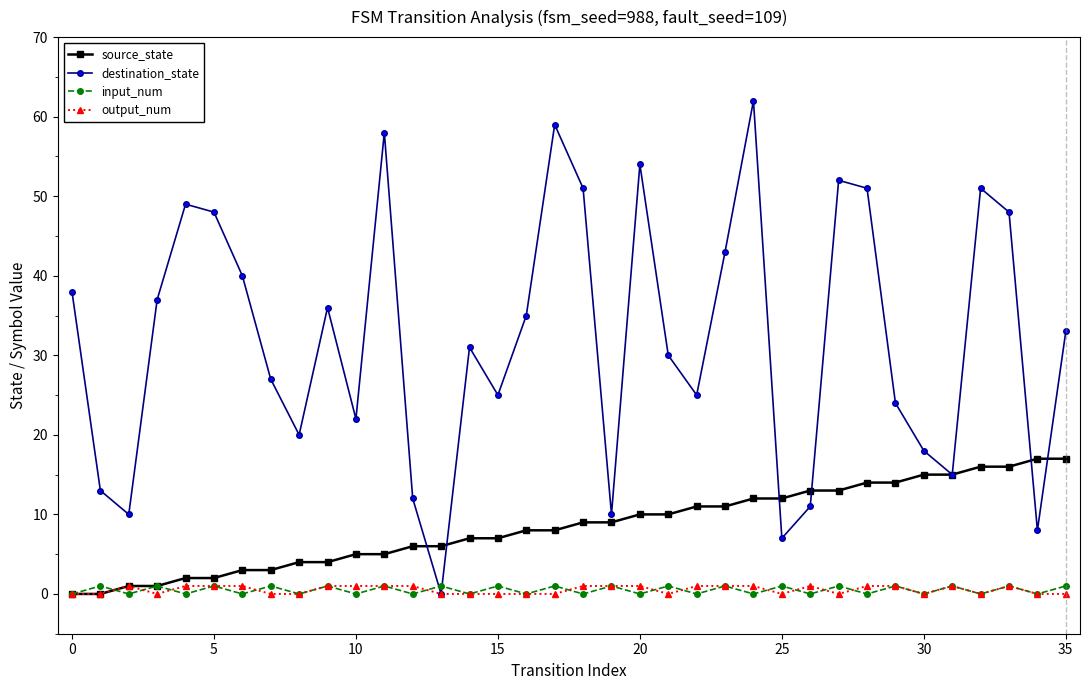

After their last crossing, which series has the higher values: destination_state or input_num?

destination_state